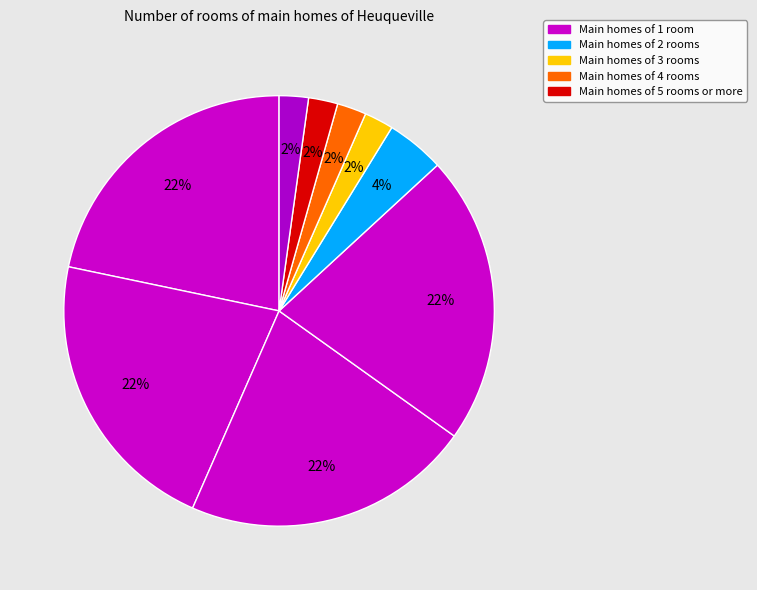

How many slices are in this pie chart?

9